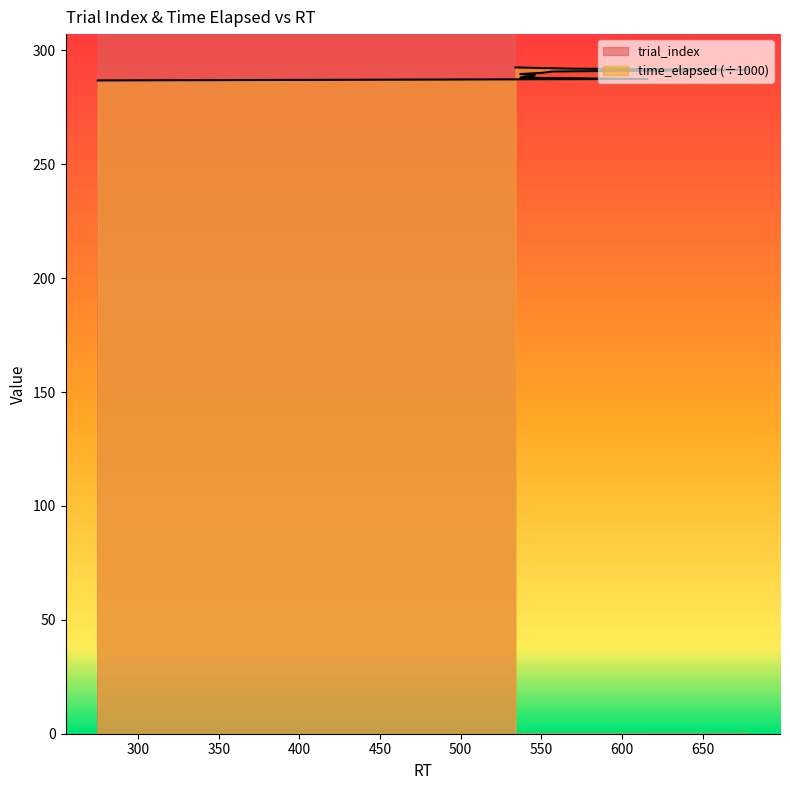

How many lines are shown in the chart?

2